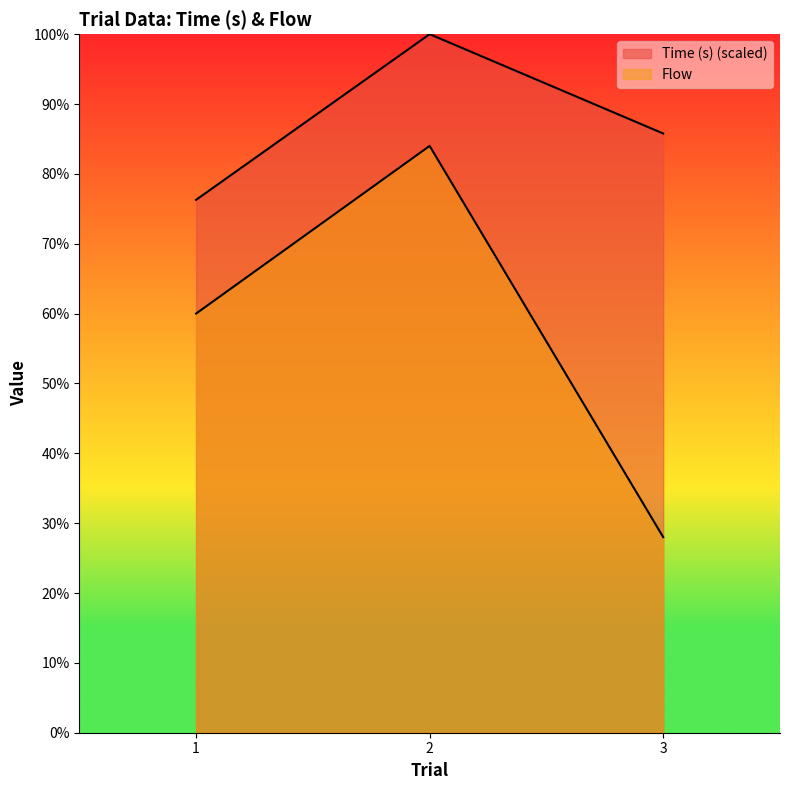

Does the chart have visible grid lines?

No